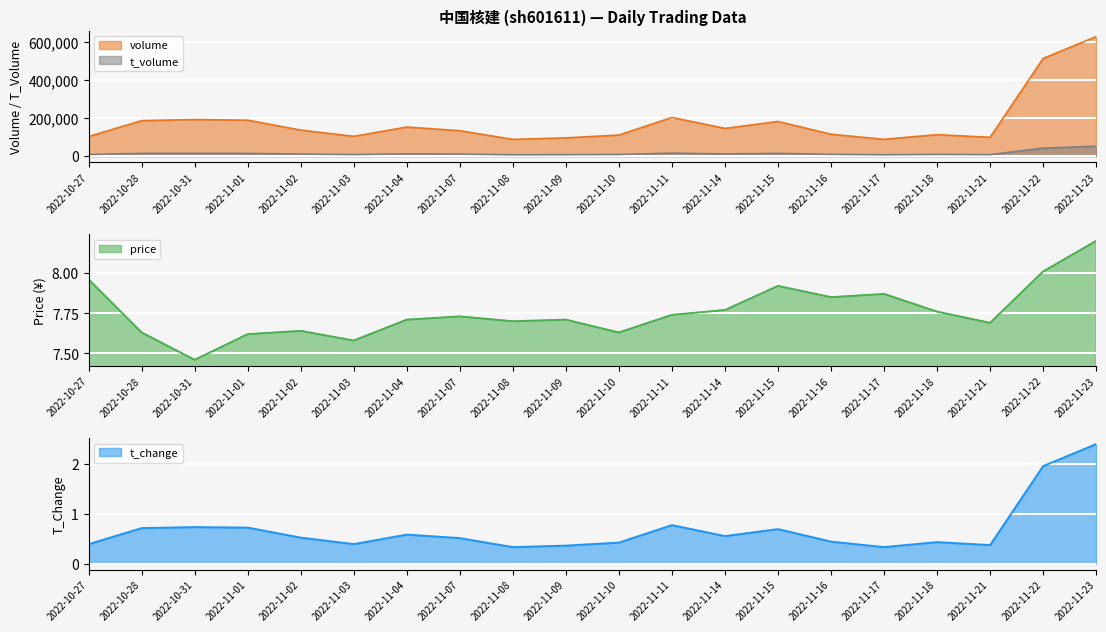

Reading left to right, extract all data points from this chart.

volume: 2022-10-27=102721.0	2022-10-28=186388.0	2022-10-31=192003.0	2022-11-01=188581.0	2022-11-02=136490.0	2022-11-03=103875.0	2022-11-04=152560.0	2022-11-07=133320.0	2022-11-08=87756.0	2022-11-09=95512.0	2022-11-10=110635.0	2022-11-11=203073.0	2022-11-14=145397.0	2022-11-15=181951.0	2022-11-16=114847.0	2022-11-17=88080.0	2022-11-18=112651.0	2022-11-21=98594.0	2022-11-22=513116.0	2022-11-23=628192.0
t_volume: 2022-10-27=8153.0	2022-10-28=14394.0	2022-10-31=14385.0	2022-11-01=14219.0	2022-11-02=10400.0	2022-11-03=7851.0	2022-11-04=11673.0	2022-11-07=10278.0	2022-11-08=6745.0	2022-11-09=7365.0	2022-11-10=8416.0	2022-11-11=15694.0	2022-11-14=11303.0	2022-11-15=14241.0	2022-11-16=9047.0	2022-11-17=6881.0	2022-11-18=8781.0	2022-11-21=7560.0	2022-11-22=41537.0	2022-11-23=51688.0
price: 2022-10-27=8.0	2022-10-28=7.6	2022-10-31=7.5	2022-11-01=7.6	2022-11-02=7.6	2022-11-03=7.6	2022-11-04=7.7	2022-11-07=7.7	2022-11-08=7.7	2022-11-09=7.7	2022-11-10=7.6	2022-11-11=7.7	2022-11-14=7.8	2022-11-15=7.9	2022-11-16=7.8	2022-11-17=7.9	2022-11-18=7.8	2022-11-21=7.7	2022-11-22=8.0	2022-11-23=8.2
t_change: 2022-10-27=0.4	2022-10-28=0.7	2022-10-31=0.7	2022-11-01=0.7	2022-11-02=0.5	2022-11-03=0.4	2022-11-04=0.6	2022-11-07=0.5	2022-11-08=0.3	2022-11-09=0.4	2022-11-10=0.4	2022-11-11=0.8	2022-11-14=0.6	2022-11-15=0.7	2022-11-16=0.4	2022-11-17=0.3	2022-11-18=0.4	2022-11-21=0.4	2022-11-22=1.9	2022-11-23=2.4